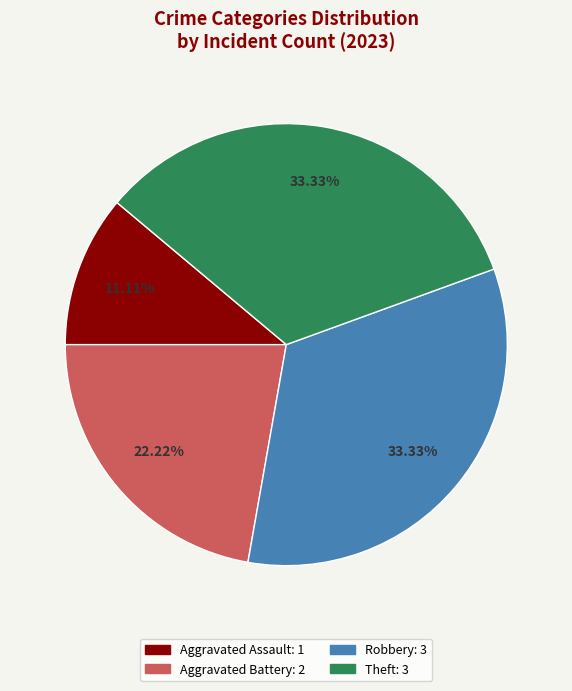

To the nearest percent, what is the combined percentage of Theft and Robbery?

67%